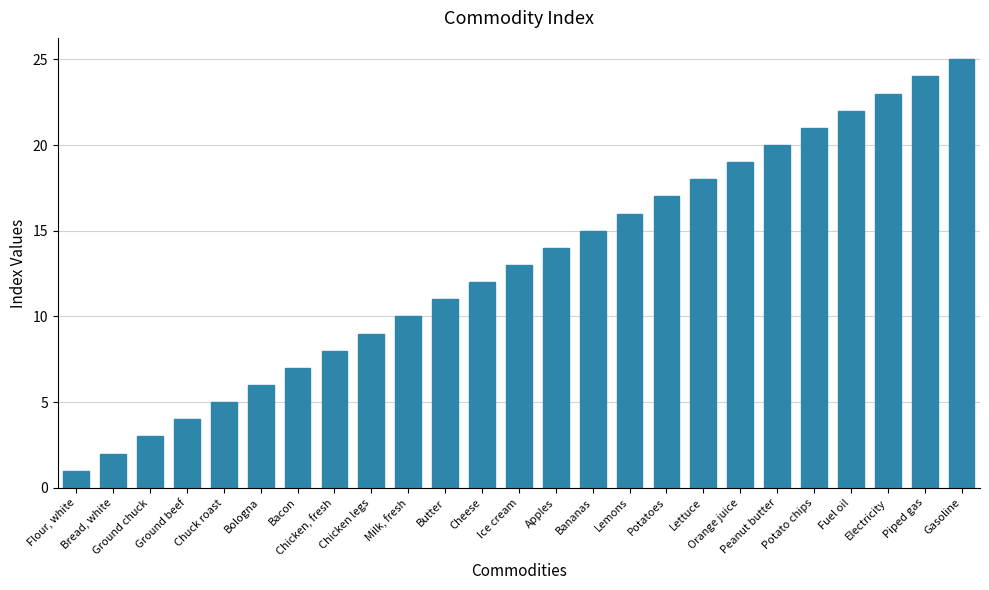

What is the approximate value at Lemons, to the nearest 10?

20